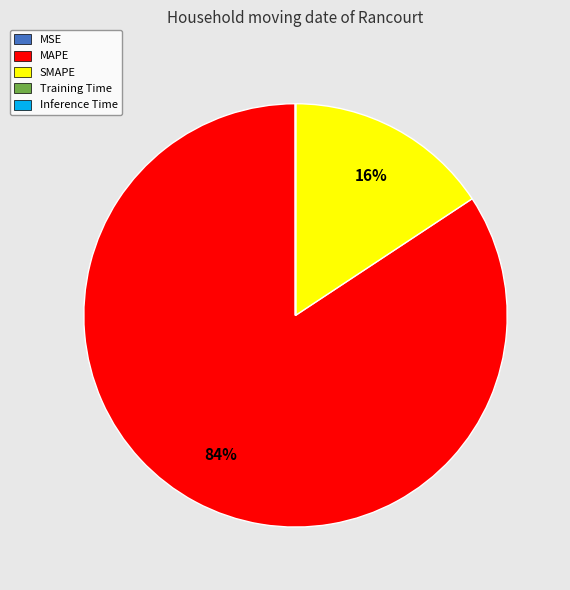

Is it true that MAPE is 84% of the pie?

True